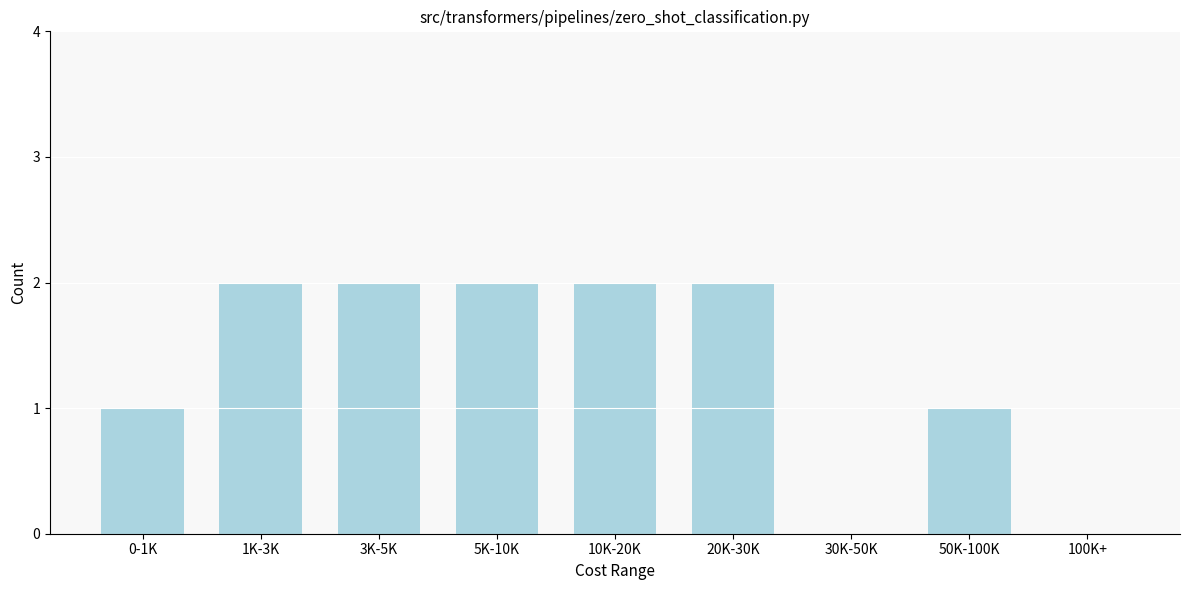

Reading left to right, what are all the values shown in this chart?

0-1K=1	1K-3K=2	3K-5K=2	5K-10K=2	10K-20K=2	20K-30K=2	30K-50K=0	50K-100K=1	100K+=0